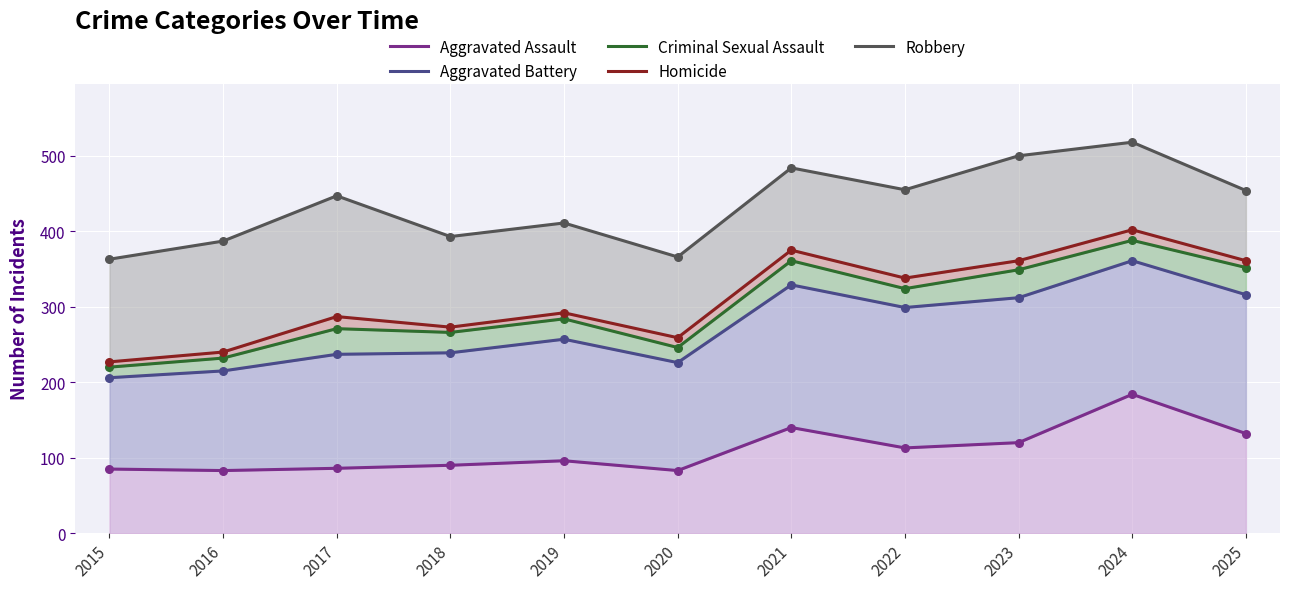

At how many categories does at least one series exceed 122?

11